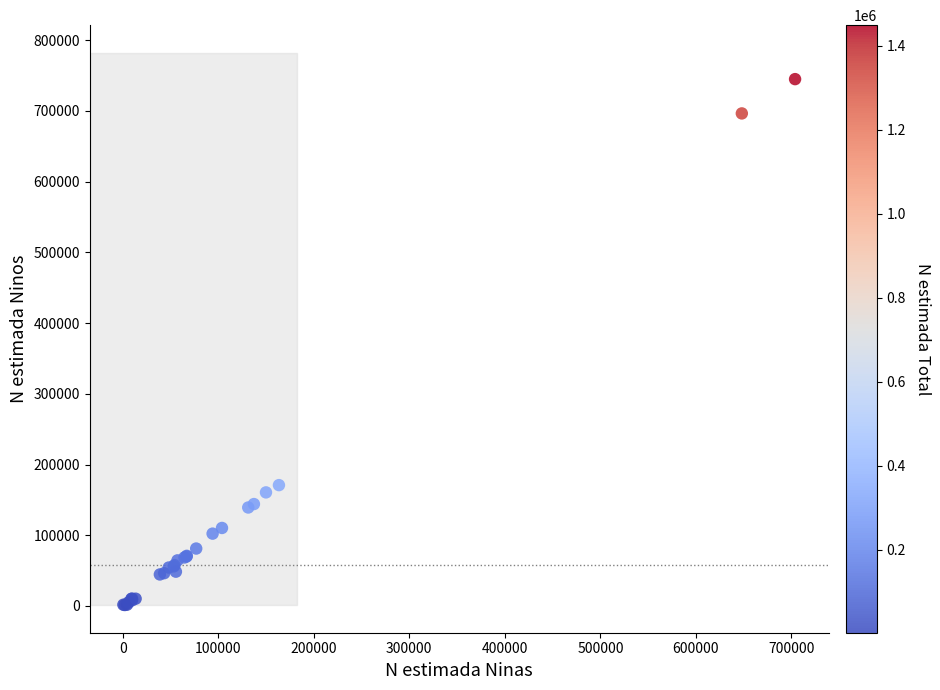

What Y value in the scatter plot is closest to 373099?

170849